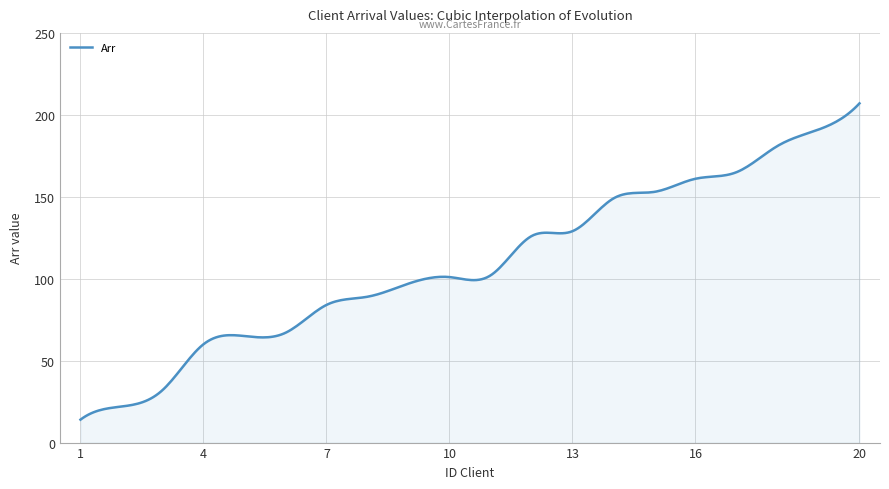

What is the smallest value displayed?

14.0